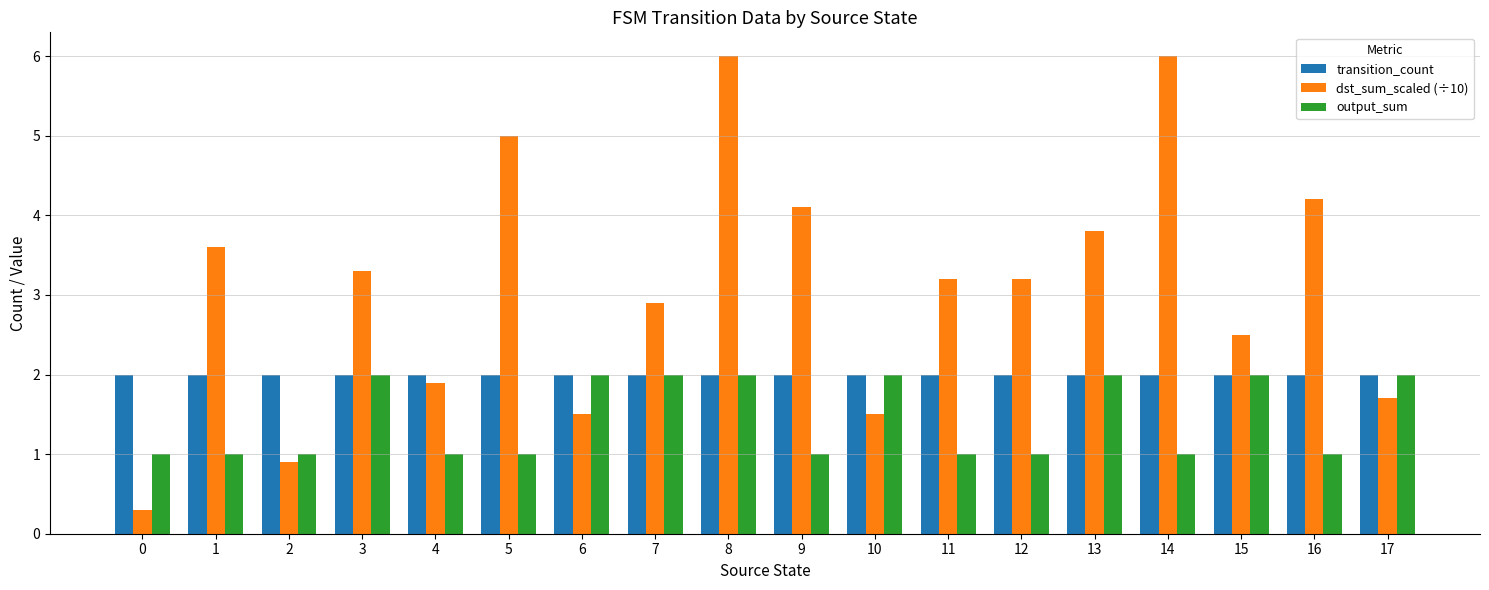

What is the highest value of the transition_count series?

2.0